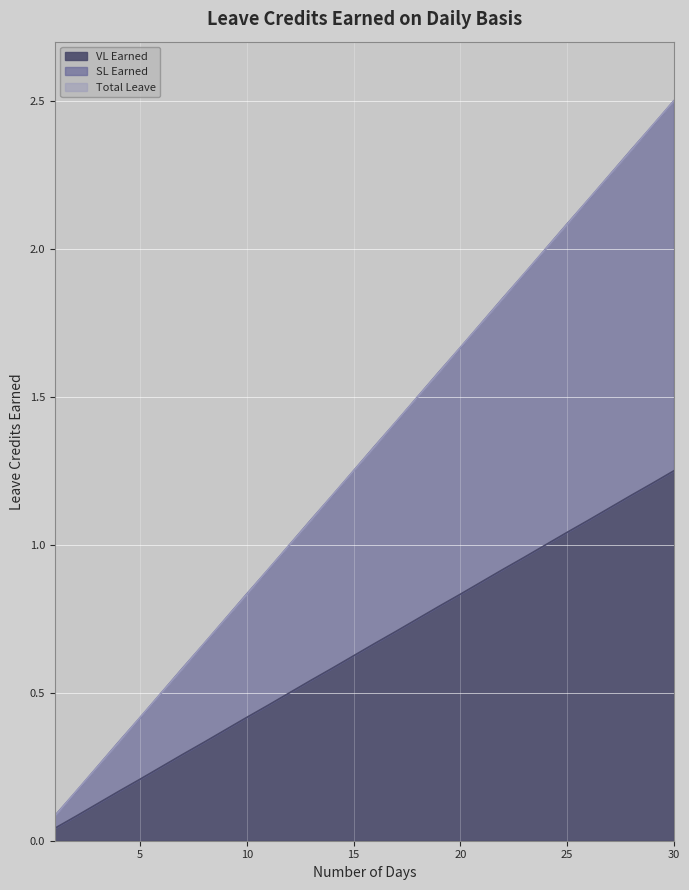

Rank the series by their maximum value, from lowest to highest.

VL Earned, SL Earned, Total Leave